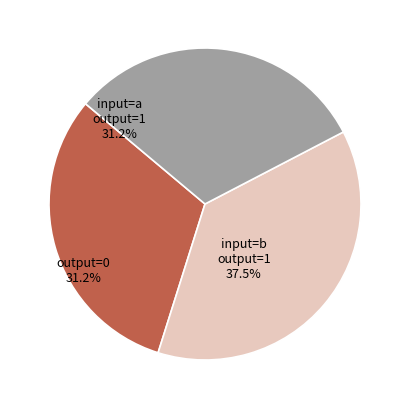

How many segments does this pie chart have?

3